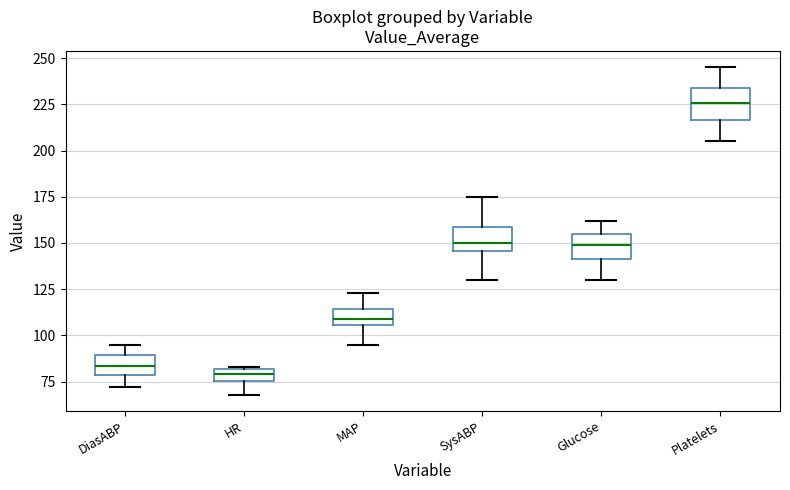

Where does the lower whisker of the box for HR end on the y-axis? The values are not printed on the chart, so give them approximately, as read against the axis.

70